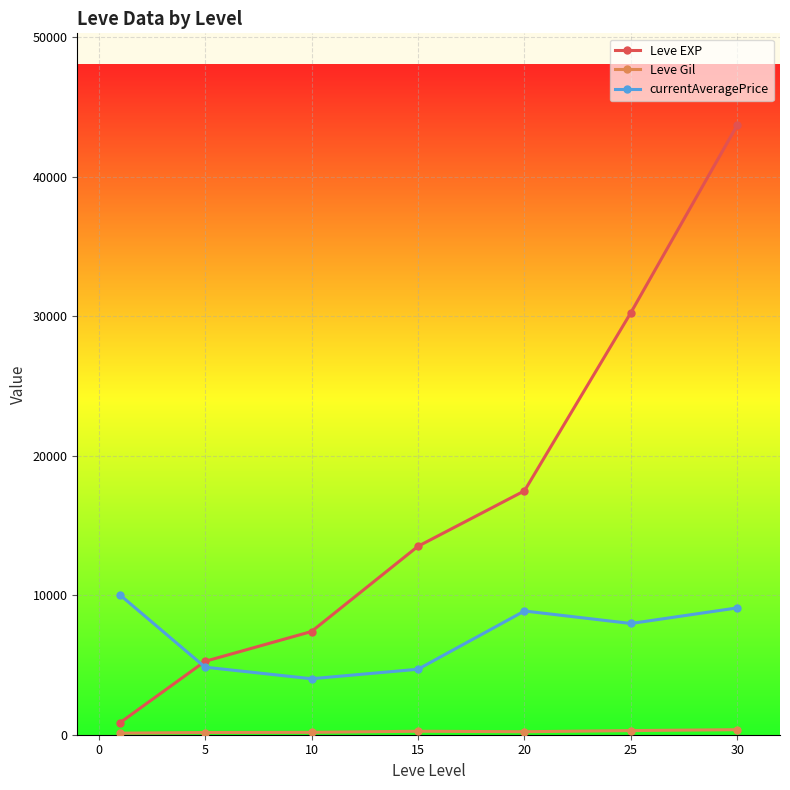

Which series has the largest total across all categories?

Leve EXP